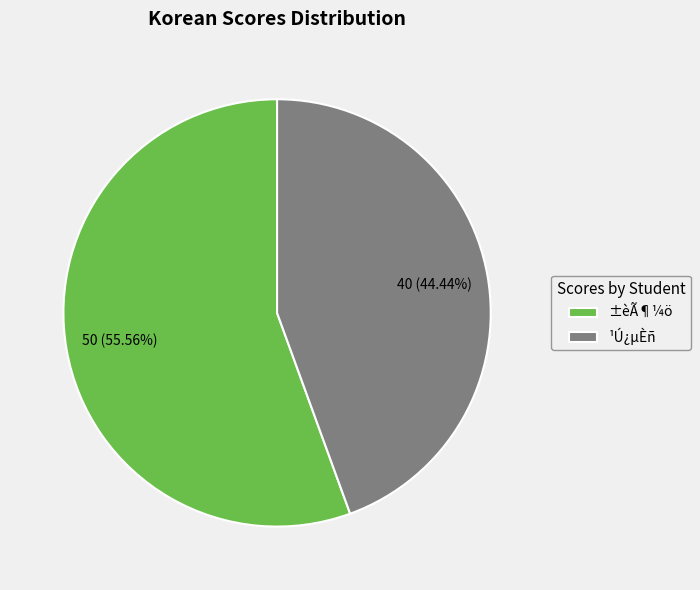

What is the ratio of the value at ¹Ú¿µÈñ to the value at ±èÃ¶¼ö?

0.8